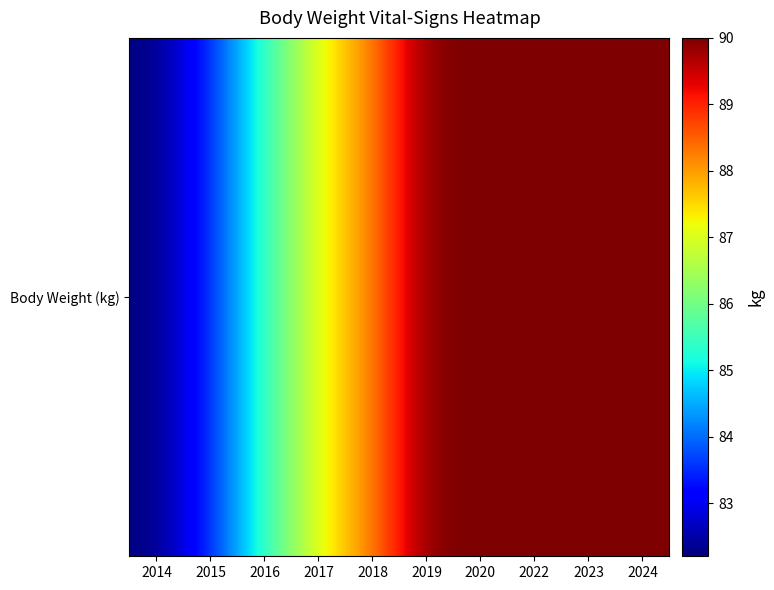

What is the sum of all values?

876.4